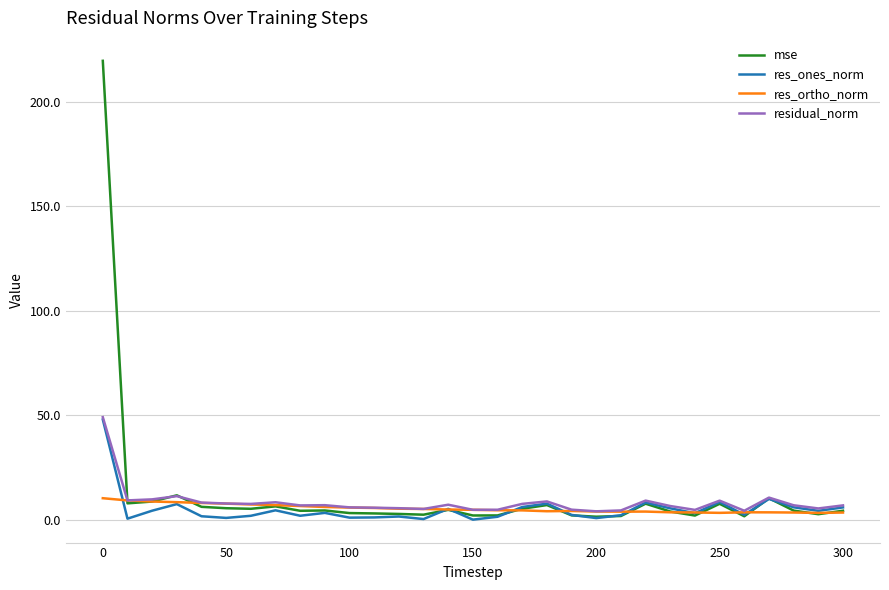

Which series has the largest range (max minus min)?

mse